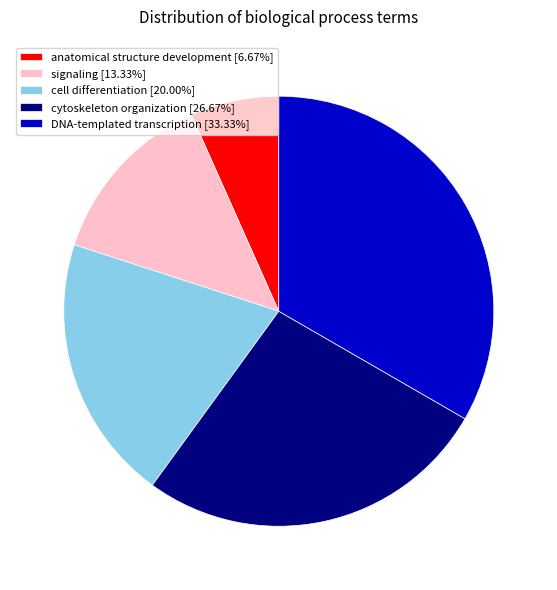

Count the number of slices in the pie.

5